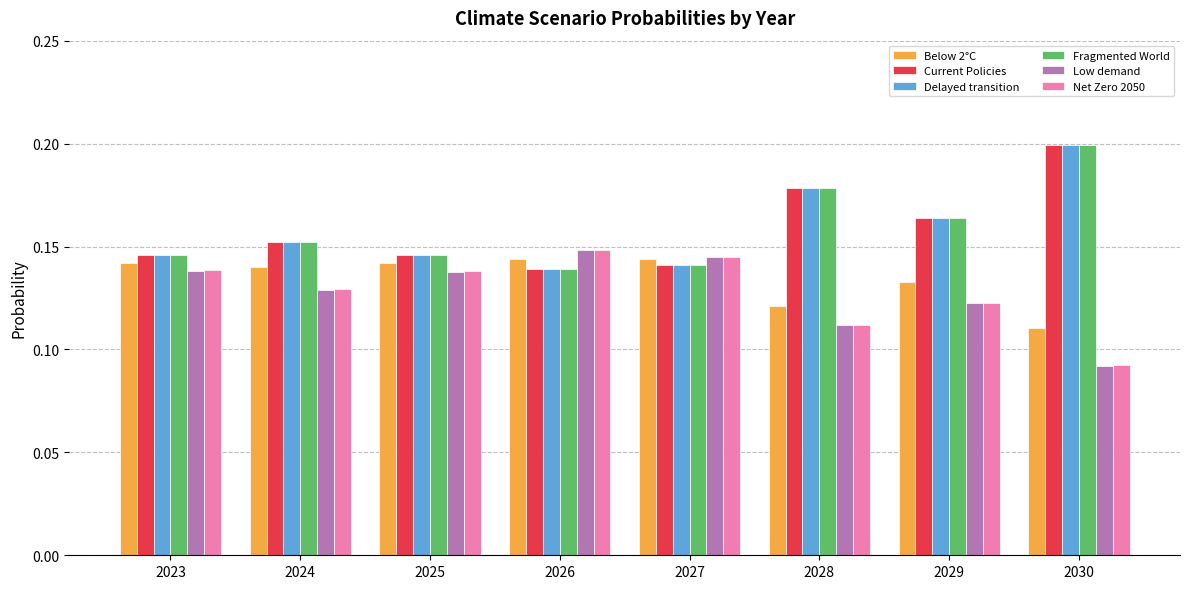

Is it true that Delayed transition equals 0.3 at 2030?

False